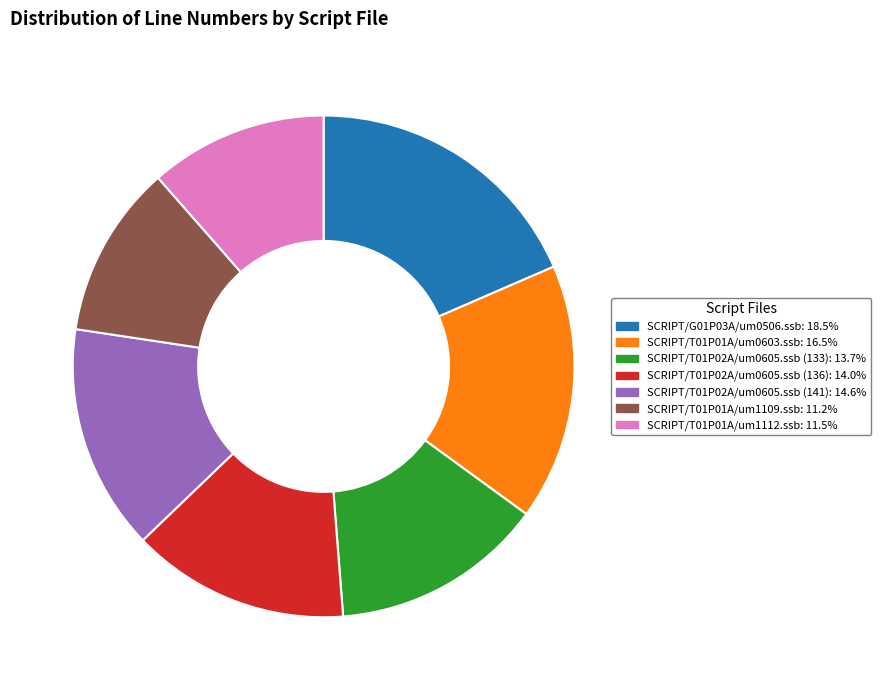

The SCRIPT/T01P02A/um0605.ssb (136) slice represents 14% of the pie. True or false?

True